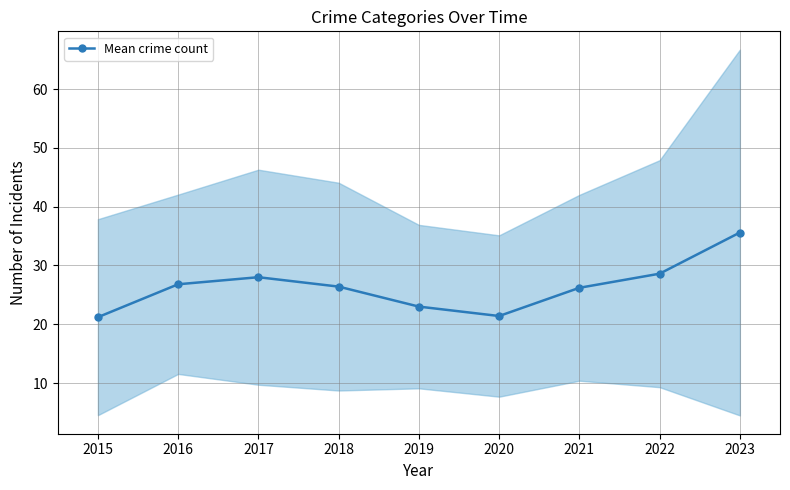

Where does the data first go above 26?

2016